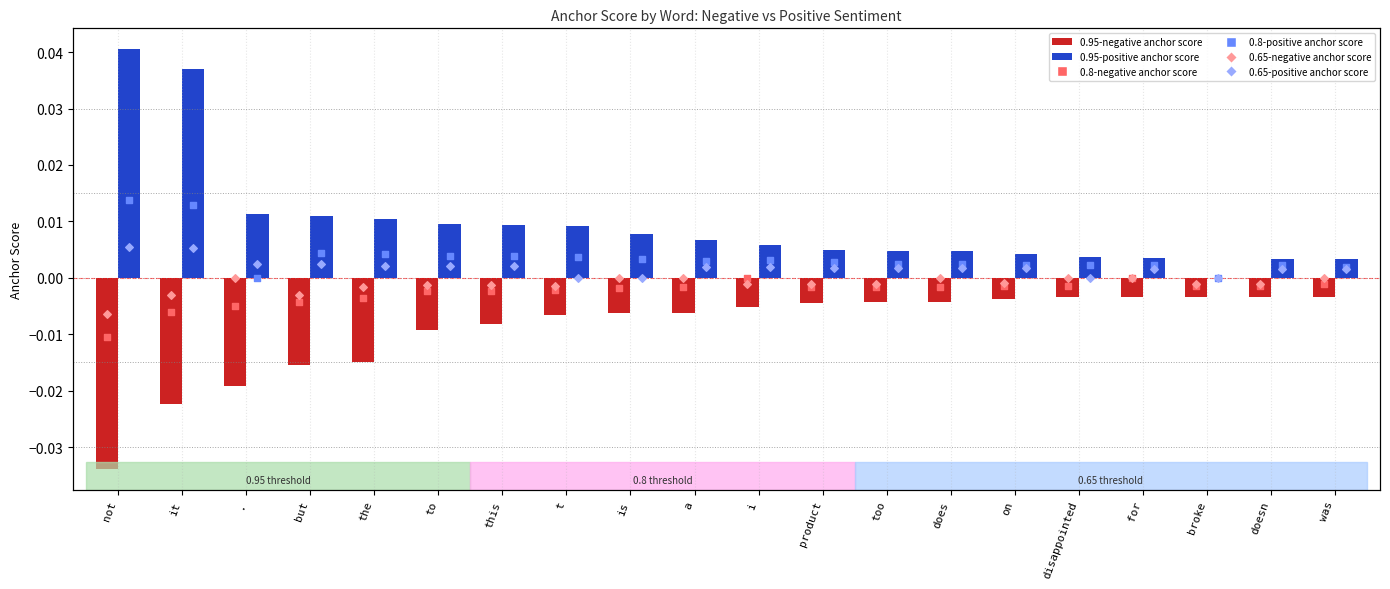

Is the value of 0.65-positive anchor score at doesn greater than the value of 0.8-negative anchor score at doesn?

Yes